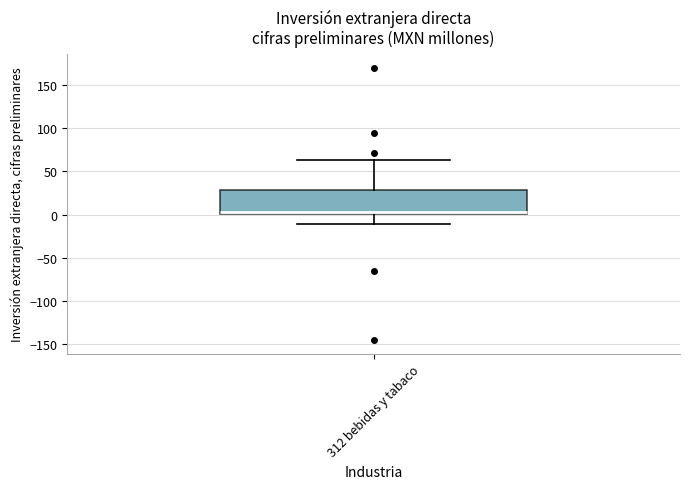

Where does the lower whisker of the box for 312 bebidas y tabaco end on the y-axis? The values are not printed on the chart, so give them approximately, as read against the axis.

-10